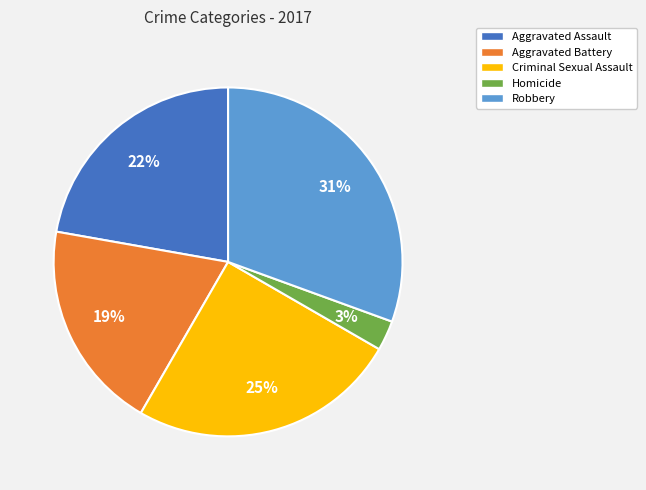

How many slices are in this pie chart?

5